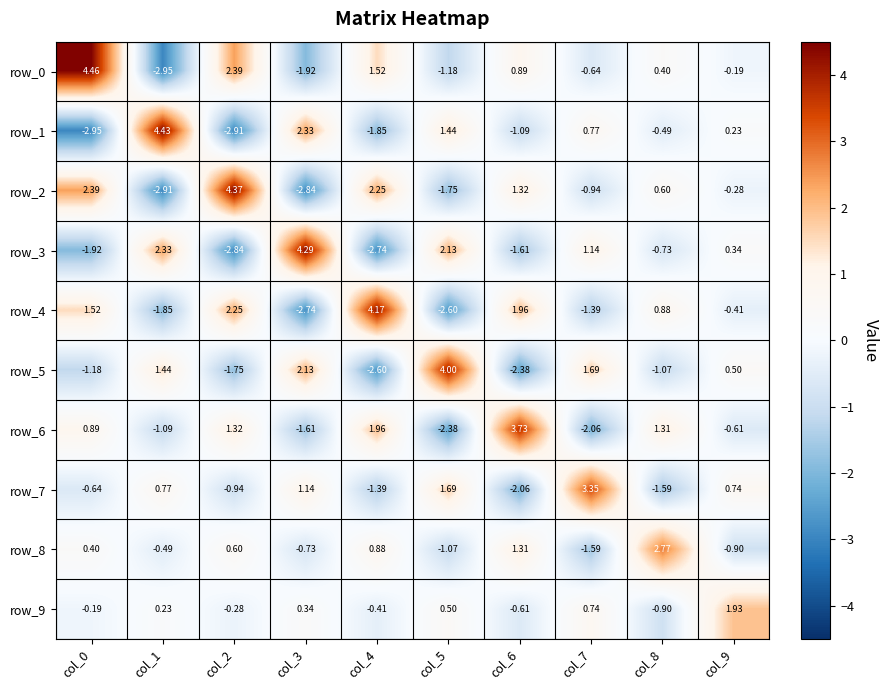

Which category has the highest value in the row_7 series?

col_7